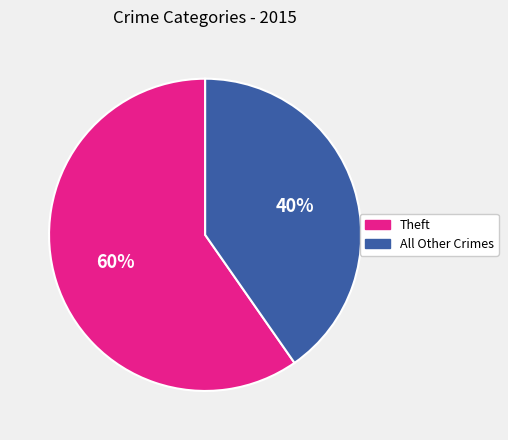

To the nearest percent, what is the average slice percentage?

50%